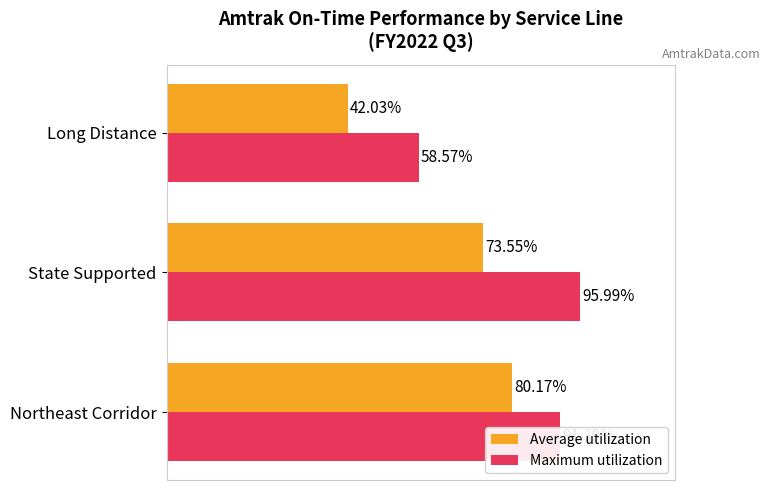

Reading left to right, extract all data points from this chart.

Average utilization: 0.8	0.7	0.4
Maximum utilization: 0.9	1.0	0.6